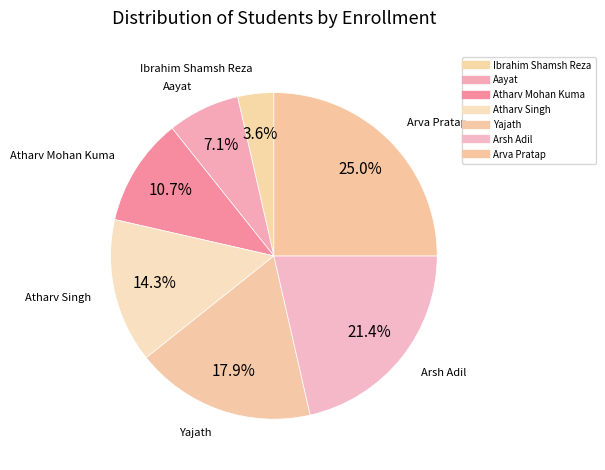

How many segments does this pie chart have?

7